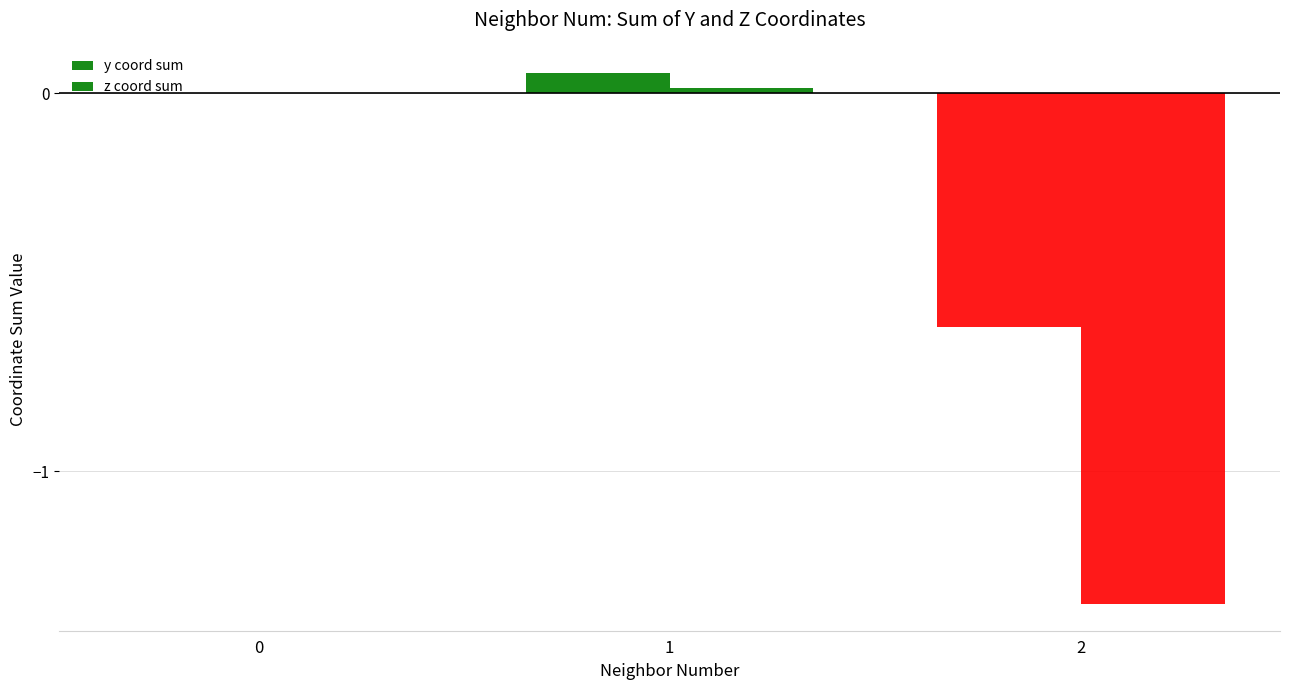

Between 0 and 2, which series saw the biggest shift?

z coord sum